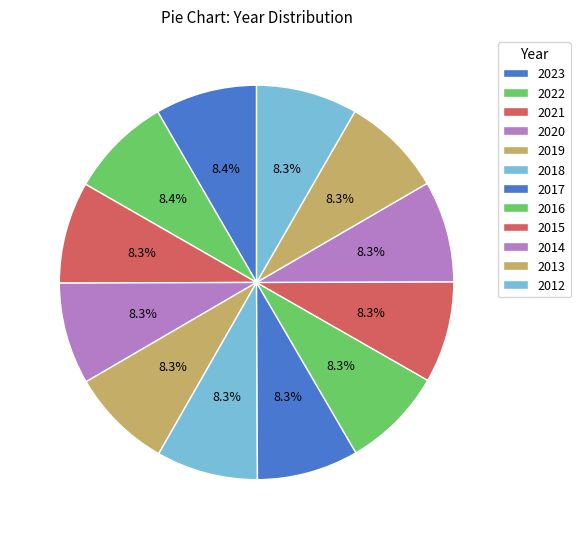

What percentage is the 2017 slice, to the nearest percent?

8%